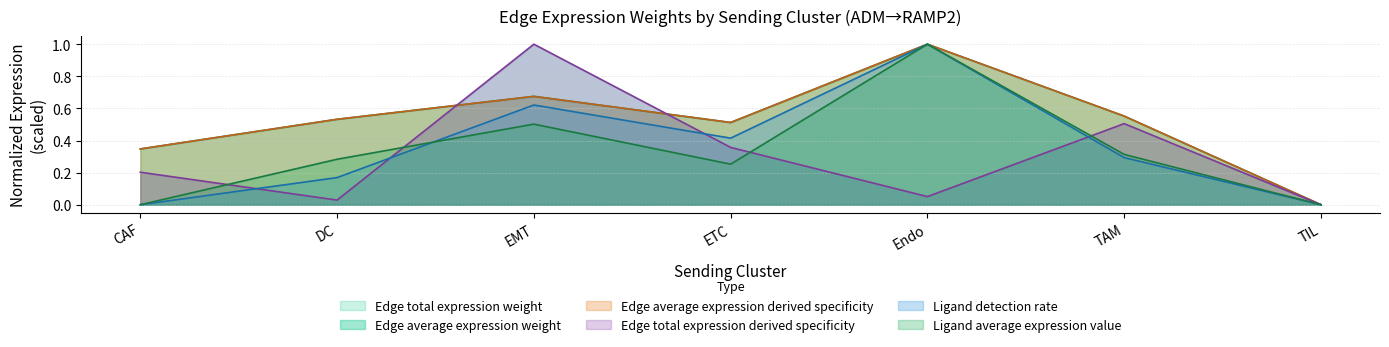

At which category is the sum across all series the highest?

Endo